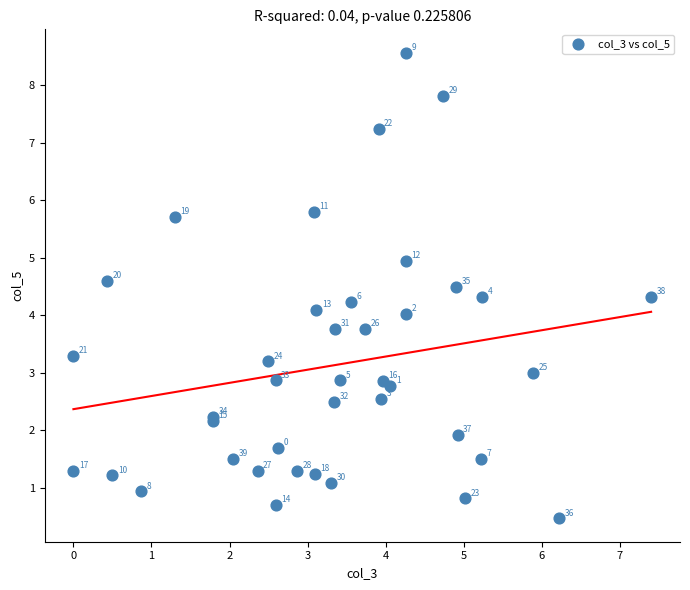

What Y value in the scatter plot is closest to 4?

4.0